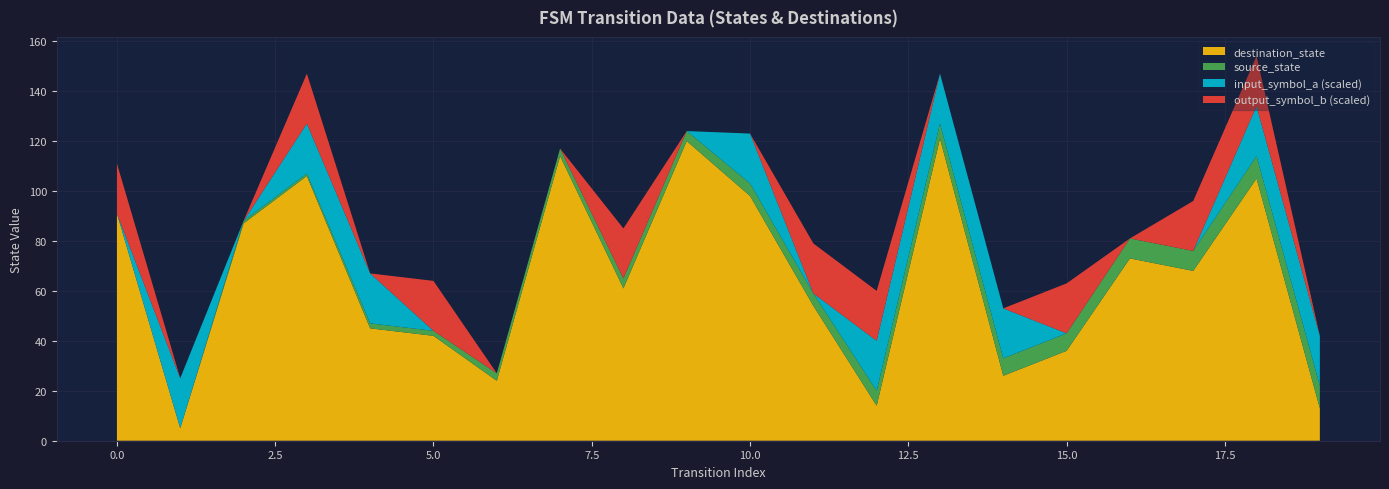

Reading left to right, extract all data points from this chart.

source_state: 0=0	1=0	2=1	3=1	4=2	5=2	6=3	7=3	8=4	9=4	10=5	11=5	12=6	13=6	14=7	15=7	16=8	17=8	18=9	19=9
destination_state: 0=91	1=5	2=87	3=106	4=45	5=42	6=24	7=114	8=61	9=120	10=98	11=54	12=14	13=121	14=26	15=36	16=73	17=68	18=105	19=13
input_symbol_a: 0=0	1=1	2=0	3=1	4=1	5=0	6=0	7=0	8=0	9=0	10=1	11=0	12=1	13=1	14=1	15=0	16=0	17=0	18=1	19=1
output_symbol_b: 0=1	1=0	2=0	3=1	4=0	5=1	6=0	7=0	8=1	9=0	10=0	11=1	12=1	13=0	14=0	15=1	16=0	17=1	18=1	19=0